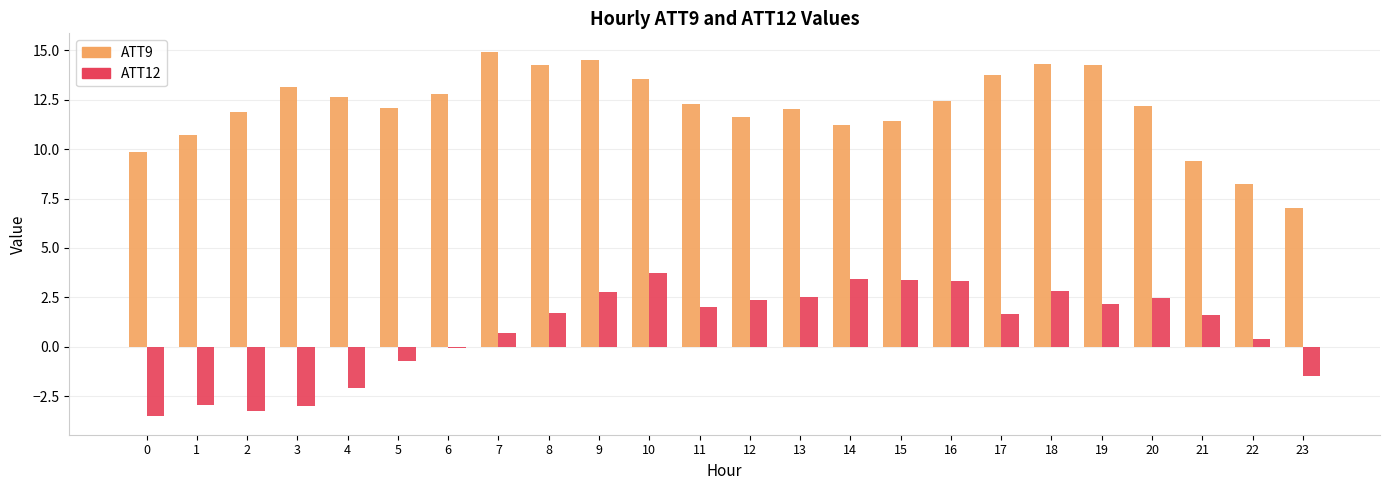

What is the difference between the ATT12 values at 9 and 4?

4.8